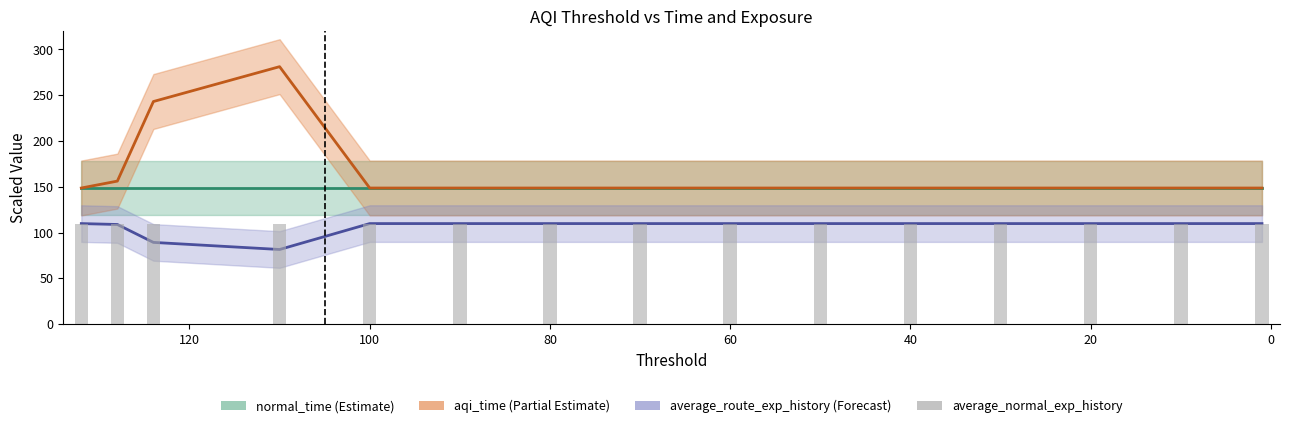

What is the average value of the avg_route_line series?

106.4